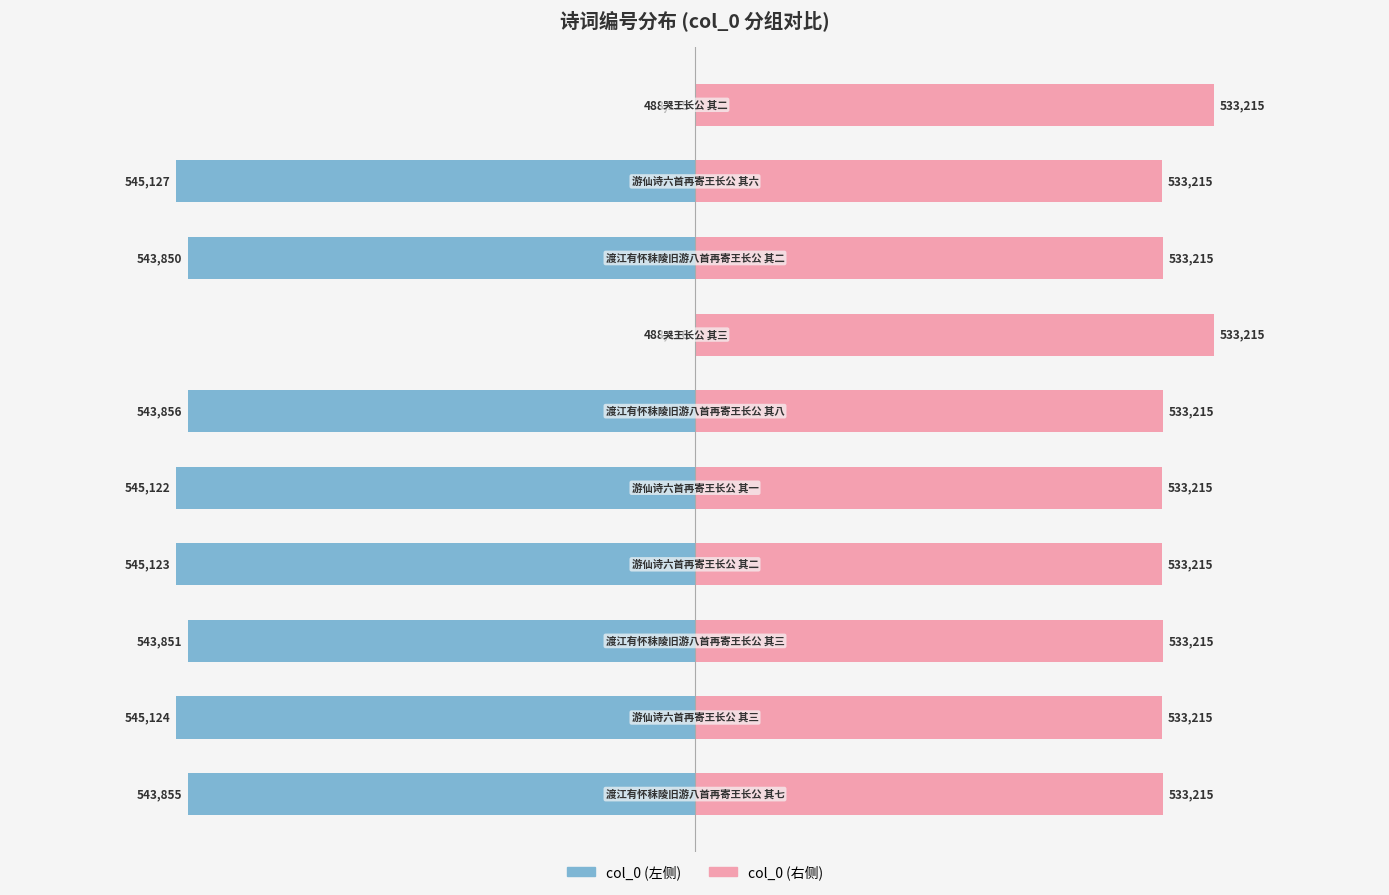

Which series has the widest spread of values?

col_0 (左侧)